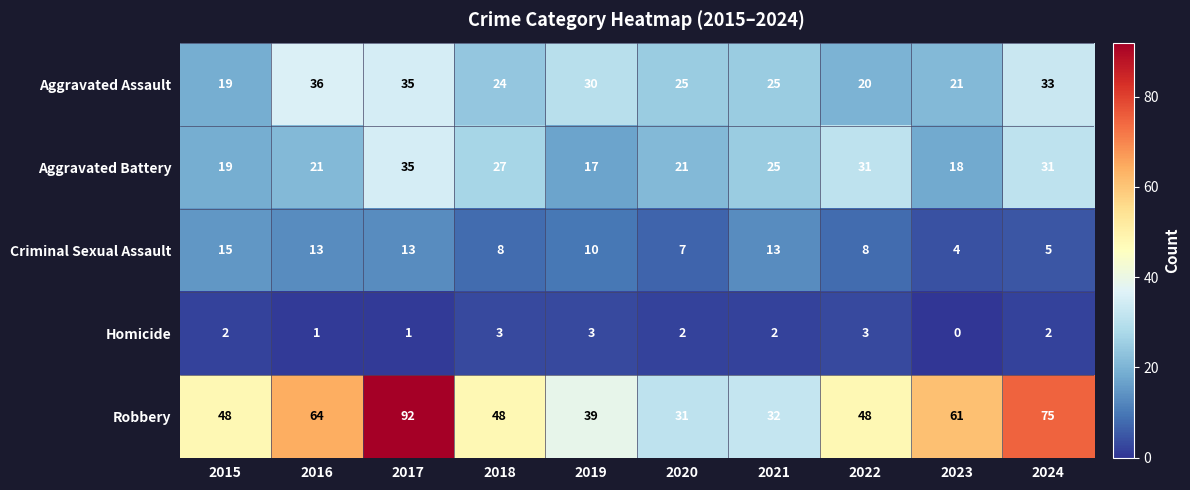

List the series in order of their peak value, highest first.

Robbery, Aggravated Assault, Aggravated Battery, Criminal Sexual Assault, Homicide